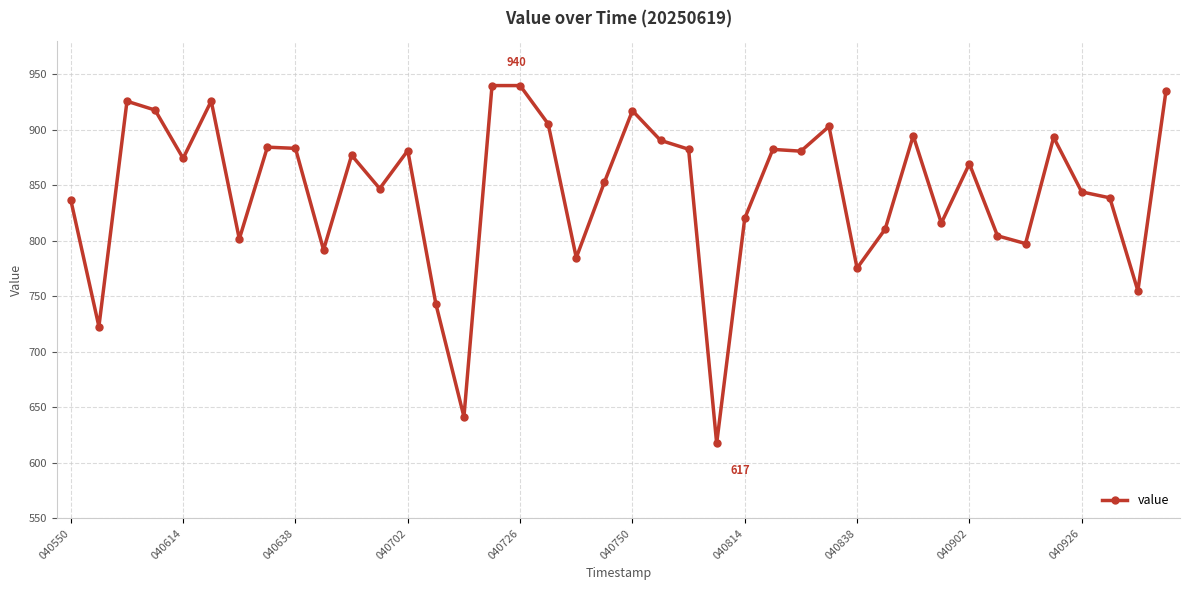

How many data points does each series have?

40